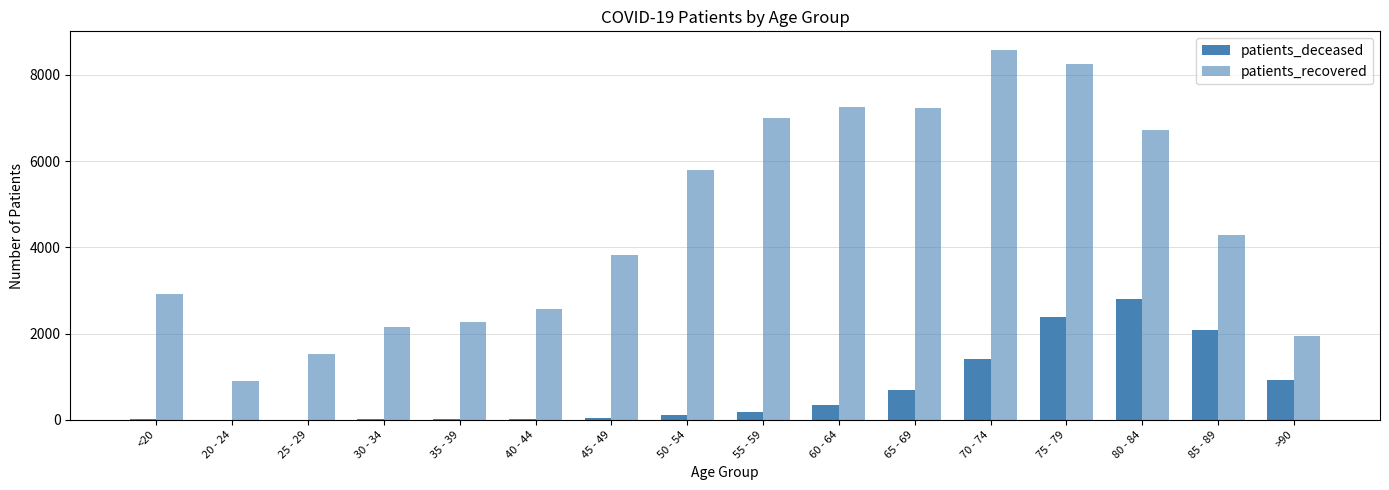

Read the patients_recovered value at 70 - 74.

8578